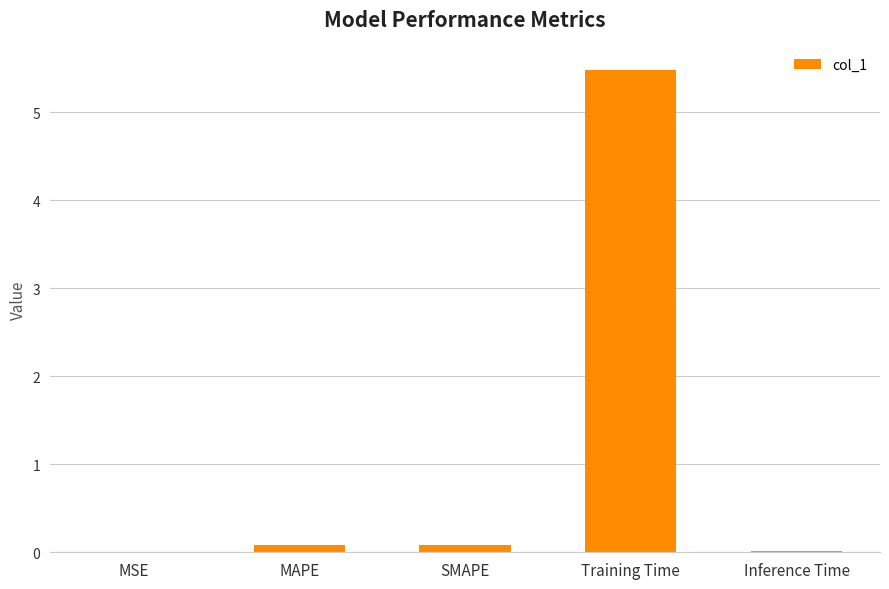

What is the change in value from SMAPE to Training Time?

+5.4